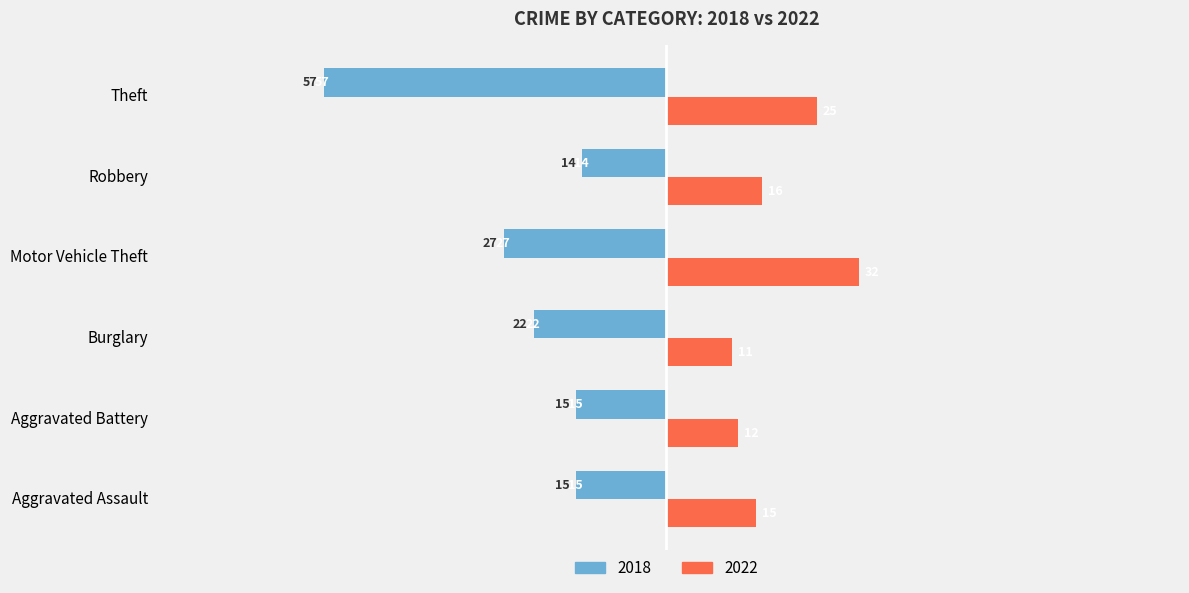

Is the value of 2018 at Motor Vehicle Theft greater than the value of 2022 at Motor Vehicle Theft?

No